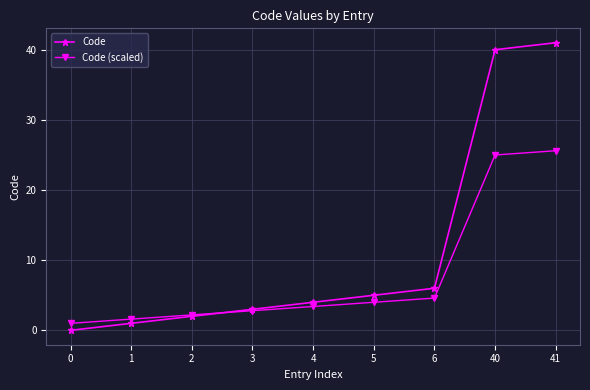

List the series in order of their peak value, lowest first.

Code (scaled), Code